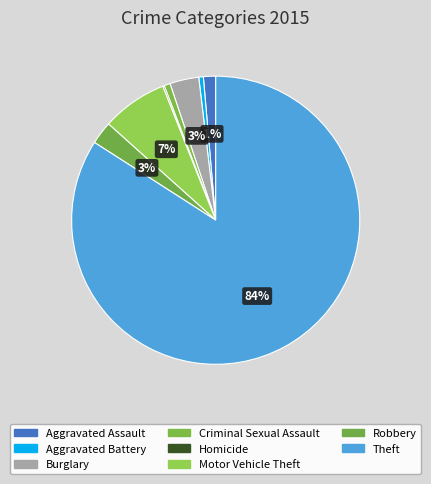

Combined, do Homicide and Burglary account for over 50%?

No